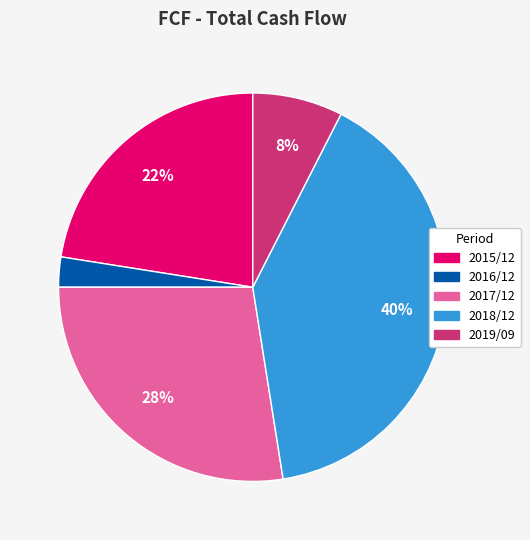

What is the largest slice in the pie chart?

2018/12